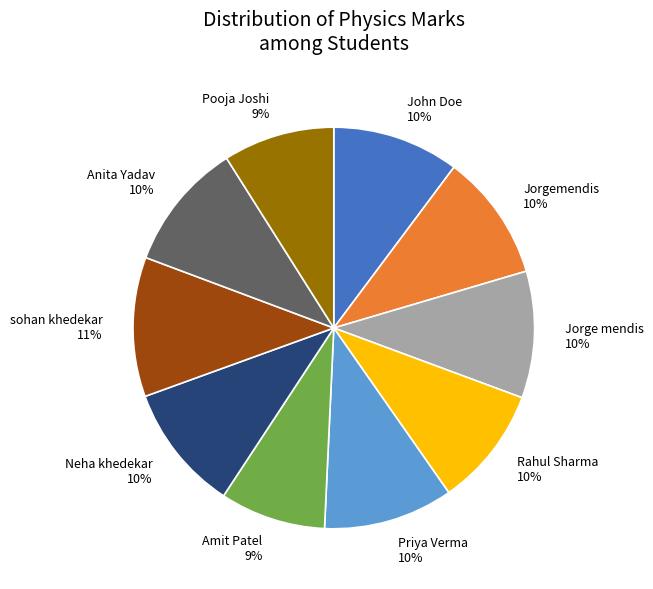

What percentage is the Pooja Joshi slice, to the nearest percent?

9%